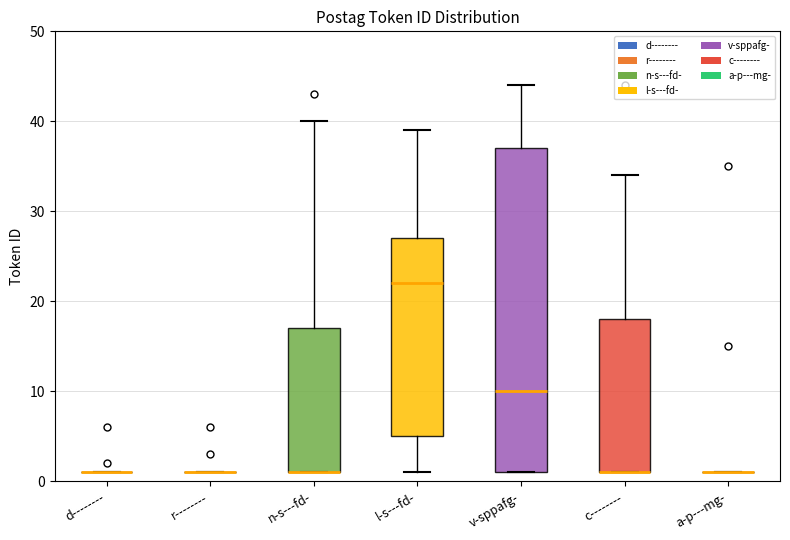

Reading left to right, transcribe this box plot: for each box, give where its median line is, the range the box spans, and where its two whiskers end, as read against the y-axis. The values are not printed on the chart, so give them approximately, as read against the axis.

d--------: box collapsed to a line at 1, whiskers 1 to 1
r--------: box collapsed to a line at 1, whiskers 1 to 1
n-s---fd-: median 1 (drawn on the box's lower edge), box 1 to 17, whiskers 1 to 40
l-s---fd-: median 22, box 5 to 27, whiskers 1 to 39
v-sppafg-: median 10, box 1 to 37, whiskers 1 to 44
c--------: median 1 (drawn on the box's lower edge), box 1 to 18, whiskers 1 to 34
a-p---mg-: box collapsed to a line at 1, whiskers 1 to 1